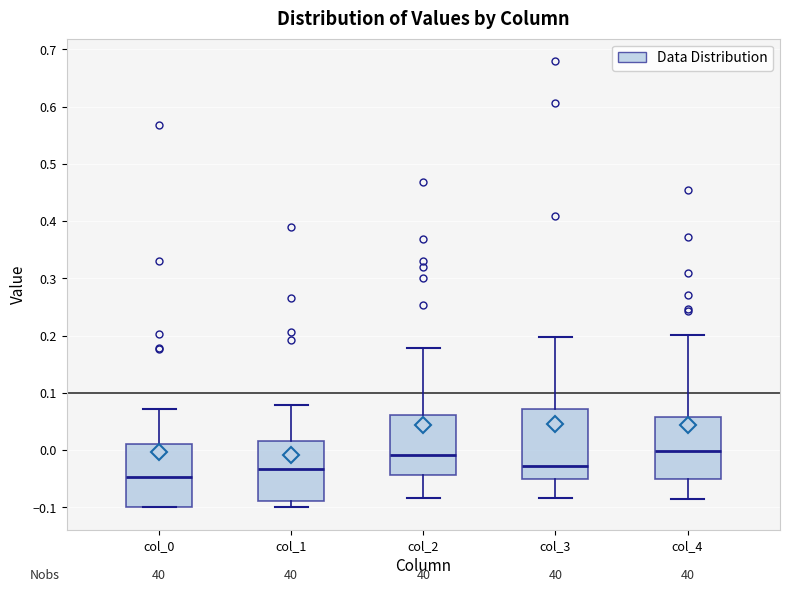

Where does the median line of the box for col_0 sit on the y-axis? The values are not printed on the chart, so give them approximately, as read against the axis.

-0.05